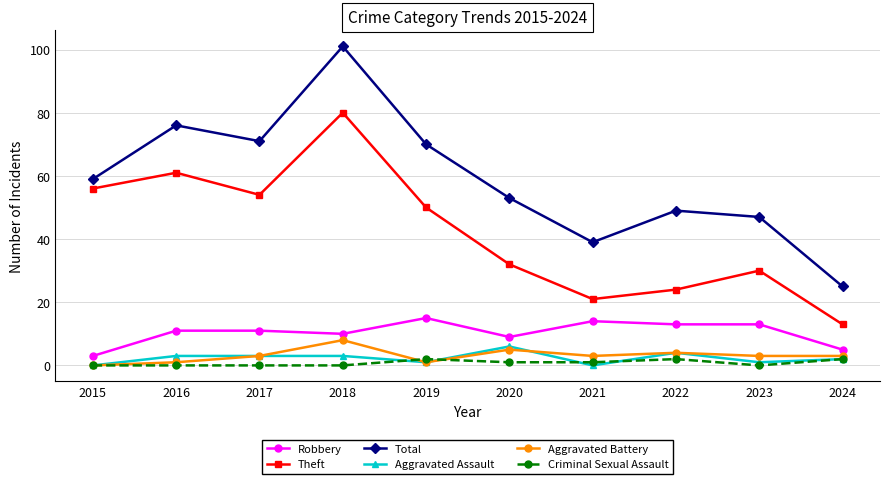

Reading right to left, transcribe all the data shown in this chart.

Robbery: 5	13	13	14	9	15	10	11	11	3
Theft: 13	30	24	21	32	50	80	54	61	56
Total: 25	47	49	39	53	70	101	71	76	59
Aggravated Assault: 2	1	4	0	6	1	3	3	3	0
Aggravated Battery: 3	3	4	3	5	1	8	3	1	0
Criminal Sexual Assault: 2	0	2	1	1	2	0	0	0	0